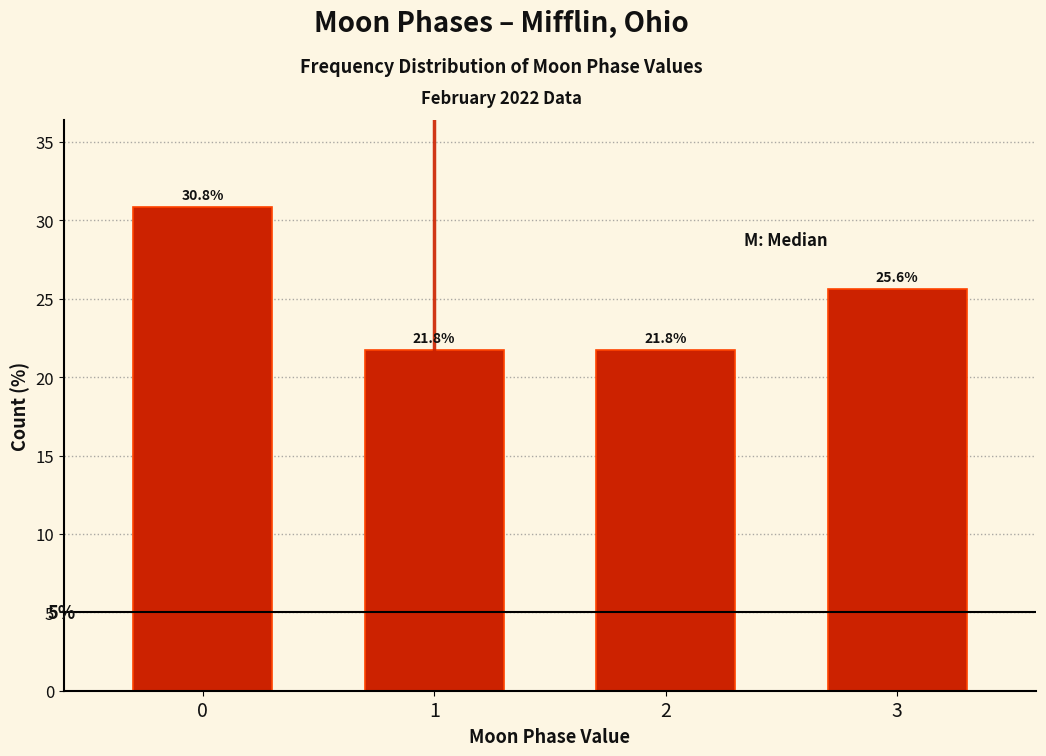

Reading left to right, list all the values displayed in this chart.

0=30.8	1=21.8	2=21.8	3=25.6